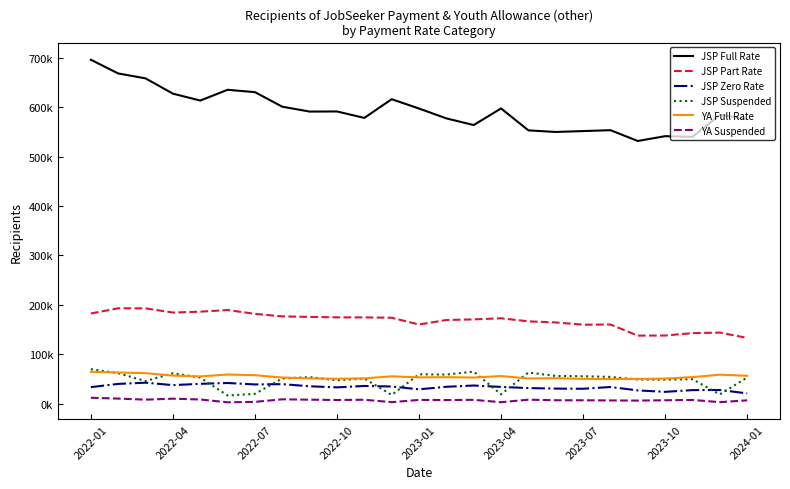

Reading left to right, transcribe all the data shown in this chart.

JSP Full Rate: 695580	667825	657885	627030	613070	634810	630060	600655	590800	591050	577990	615815	596970	577025	563585	597150	552810	549595	551415	553200	531395	541090	539830	584145	575440
JSP Part Rate: 182830	193305	193130	184695	186405	189825	182000	176920	175910	174985	174865	174200	160455	169660	170840	173130	166900	164650	160145	160535	138070	138265	143065	144185	133415
JSP Zero Rate: 33985	40505	42970	38010	40660	42320	39395	40010	35720	33470	36350	35225	29555	34670	37255	34410	32100	30980	30665	34250	27325	24445	27975	28205	21285
JSP Suspended: 70265	62145	46170	62115	53285	17115	20360	51500	54150	47790	51375	18225	59835	59340	65355	19380	63515	56585	55990	54610	49365	49055	49980	19370	53435
YA Full Rate: 64920	63500	62200	57280	55595	59485	58105	53350	51675	50895	51670	55835	53695	54085	53390	56340	51435	51980	50685	50175	50645	51170	54255	59155	56900
YA Suspended: 12485	10800	8665	10640	8975	3310	4195	9360	8595	7935	8455	3555	8140	7850	8290	3475	8570	7455	7385	7085	6770	7425	8105	3625	7295